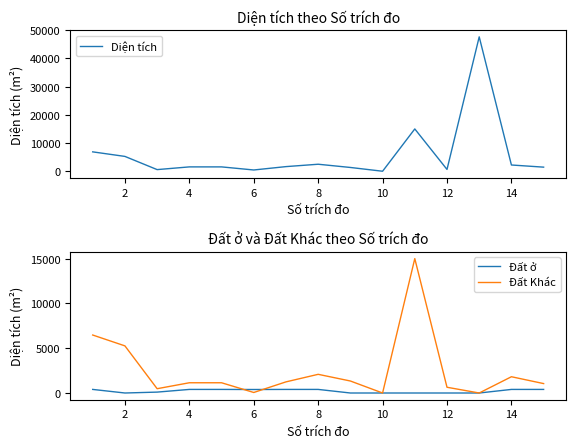

How many values in Đất Khác are above zero?

13